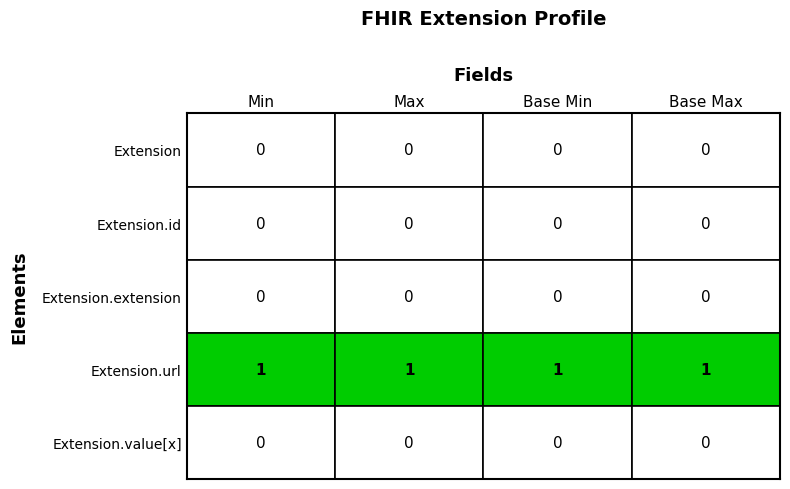

At which label is Extension.url closest to 1?

Min